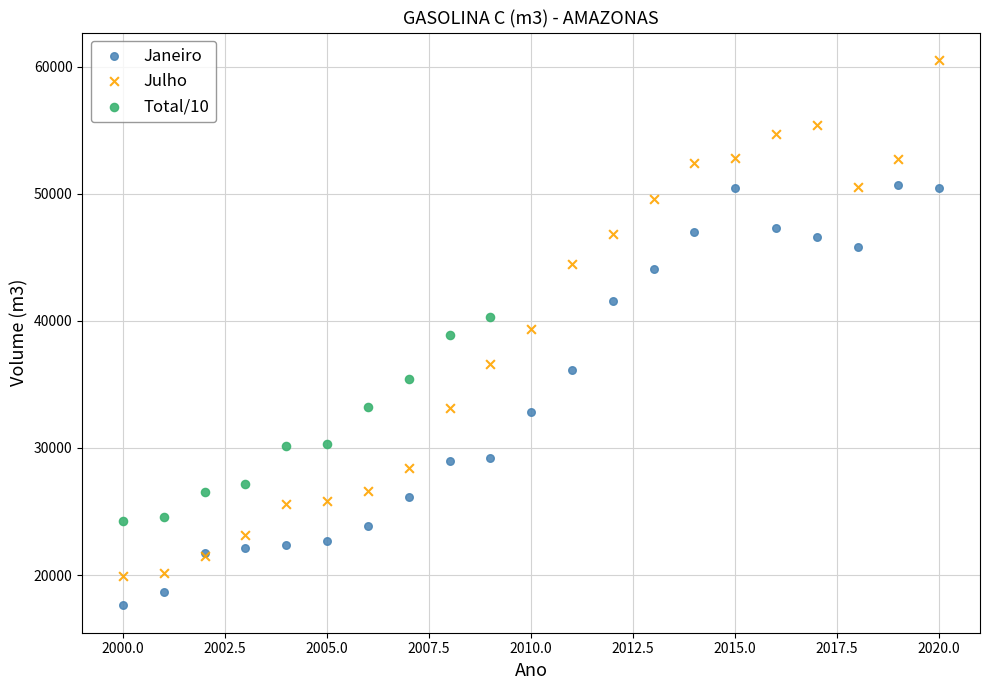

Which series has the largest Y range (max minus min)?

Julho